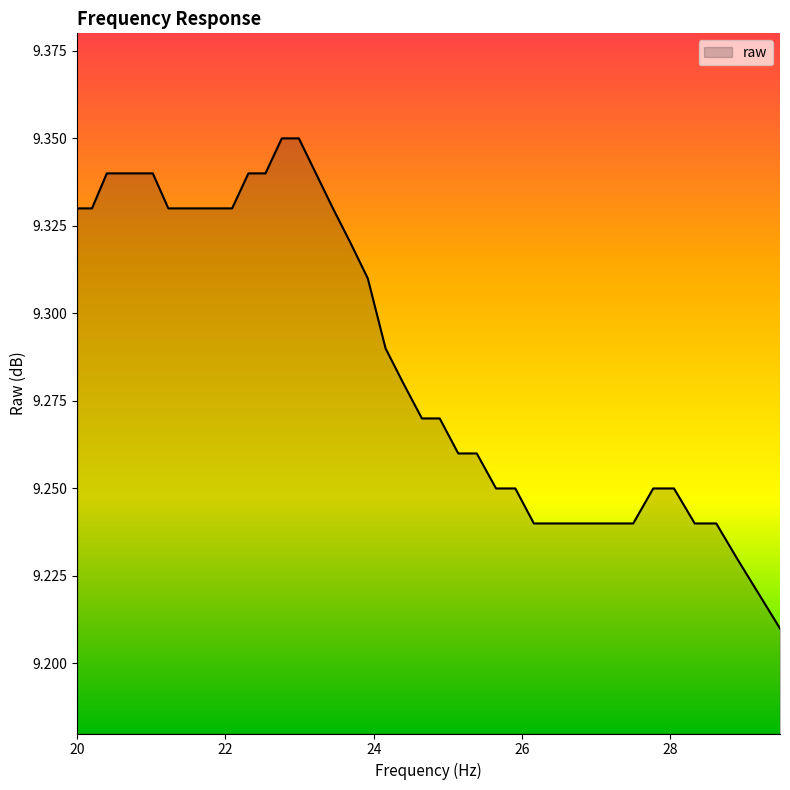

Reading right to left, list all the values displayed in this chart.

9.2	9.2	9.2	9.2	9.2	9.2	9.2	9.2	9.2	9.2	9.2	9.2	9.2	9.2	9.2	9.3	9.3	9.3	9.3	9.3	9.3	9.3	9.3	9.3	9.3	9.3	9.3	9.3	9.3	9.3	9.3	9.3	9.3	9.3	9.3	9.3	9.3	9.3	9.3	9.3